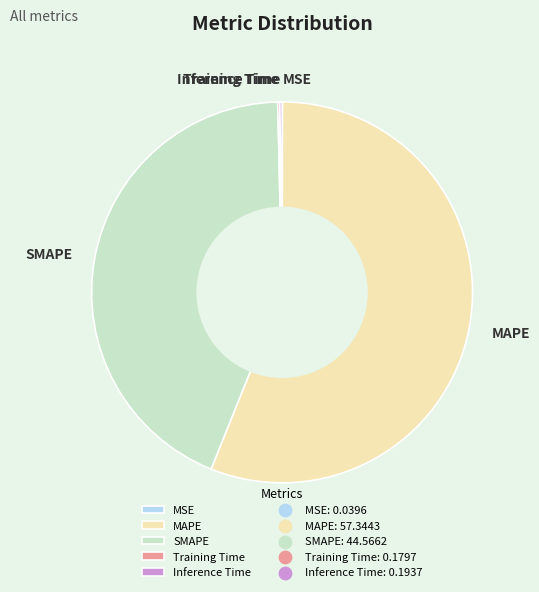

Is SMAPE the majority of the pie?

No